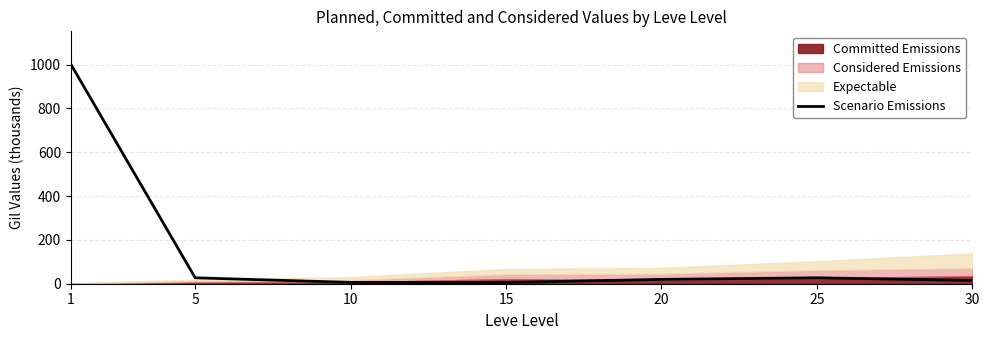

What is the ratio of the value at 30 to the value at 20?

0.8